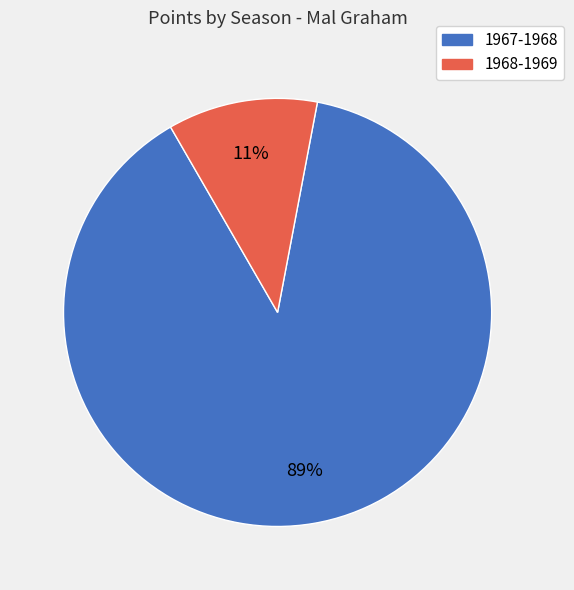

Which slice represents more than half of the pie?

1967-1968